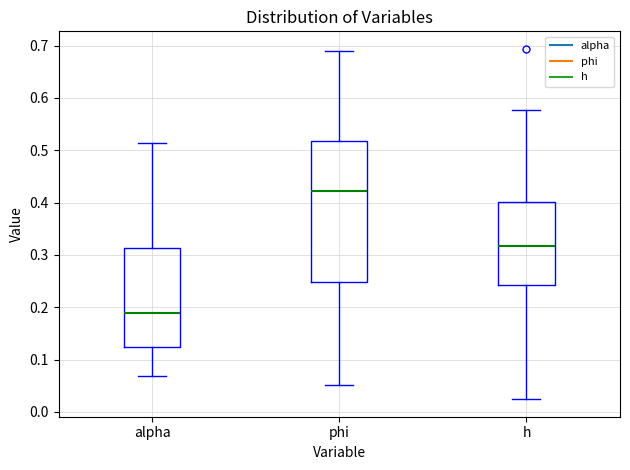

Where is the lower edge of the box for alpha on the y-axis? The values are not printed on the chart, so give them approximately, as read against the axis.

0.12